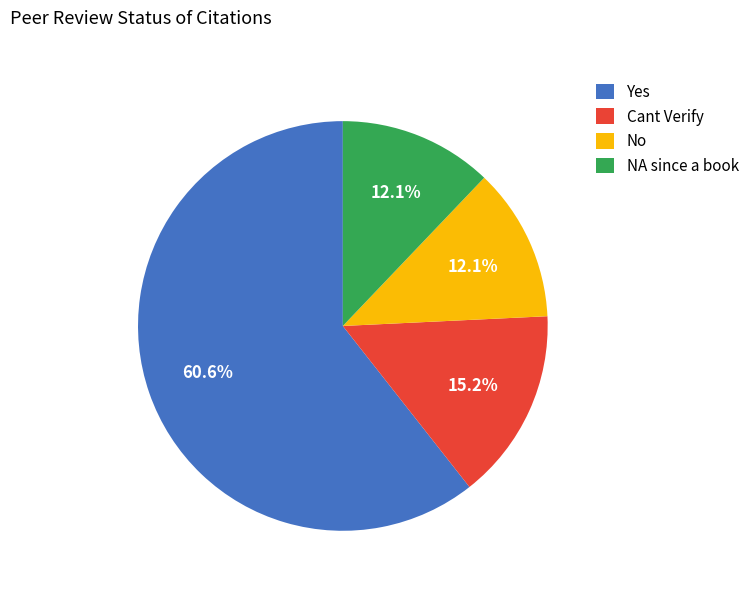

True or false: No accounts for 12% of the total.

True